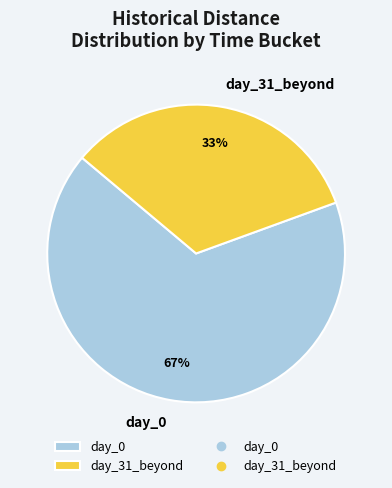

Is it true that day_31_beyond is 23% of the pie?

False